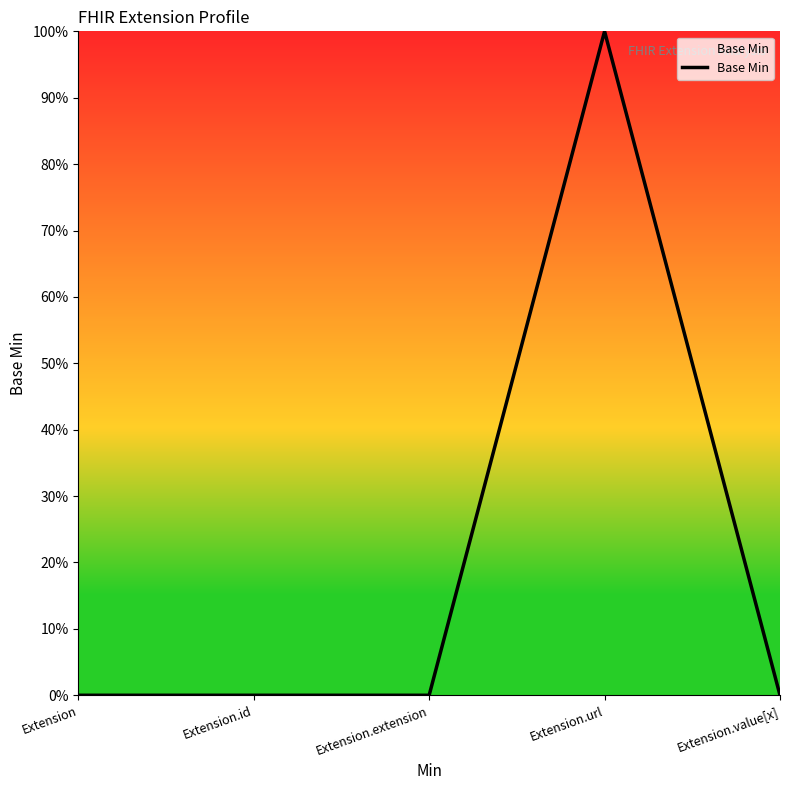

Is it true that the value at Extension.url is 1?

True